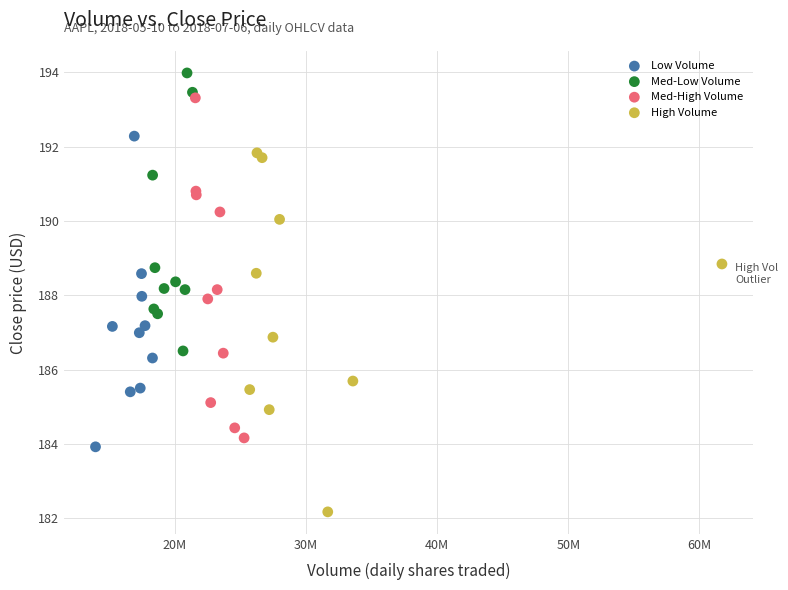

Which series reaches the minimum Y coordinate?

High Volume